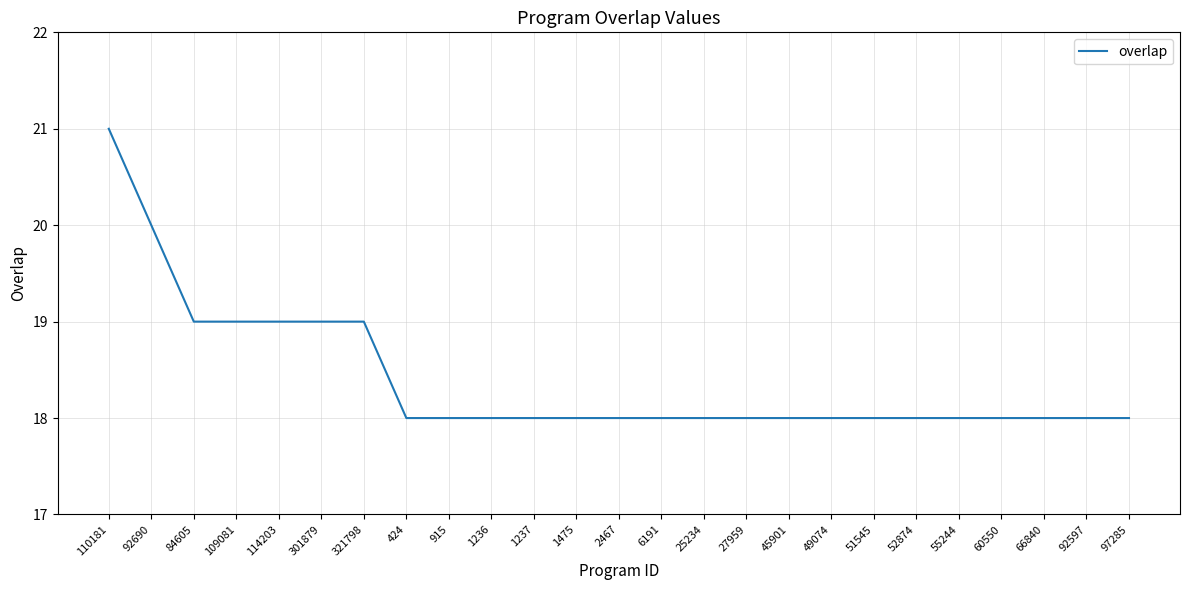

Approximately how many times larger is the value at 114203 compared to 60550?

1.1